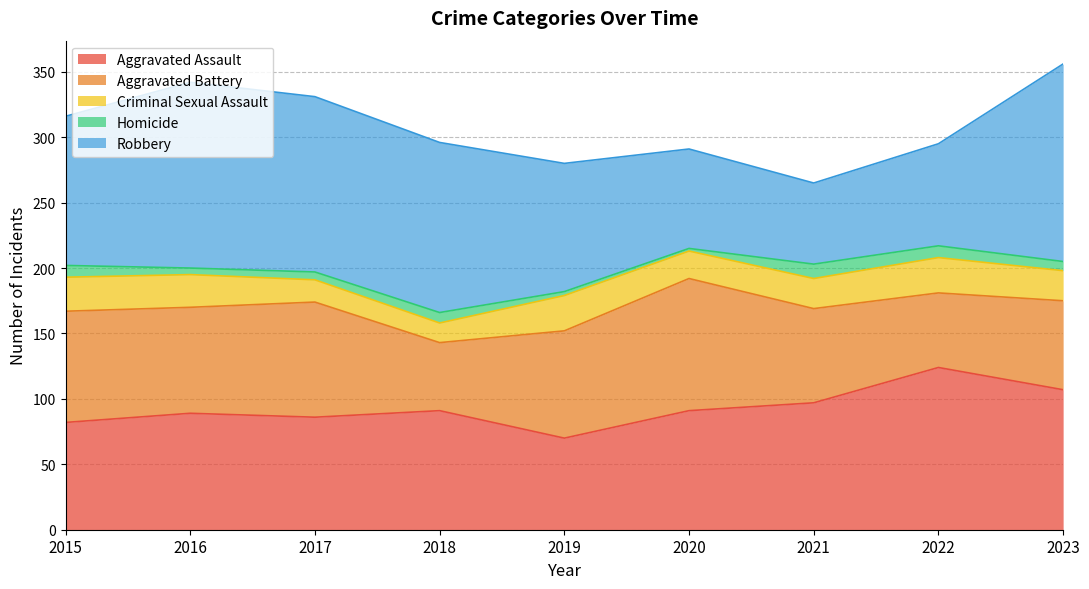

What is the sum of the Aggravated Battery values at 2019 and 2022?

139